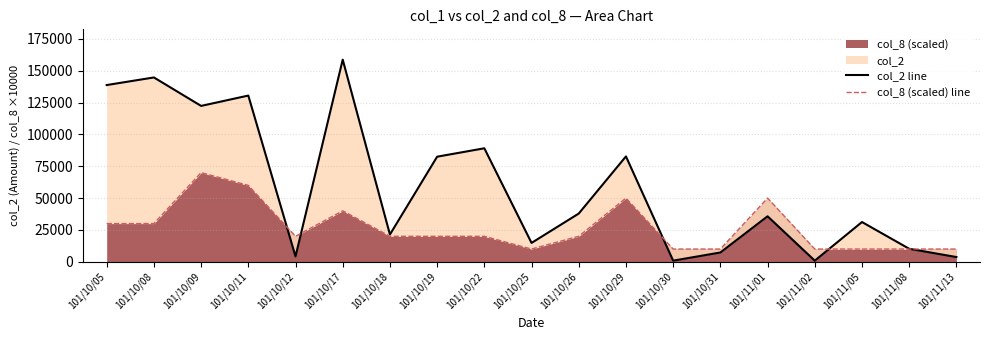

What is the difference between the highest and lowest values at 101/10/11?

70500